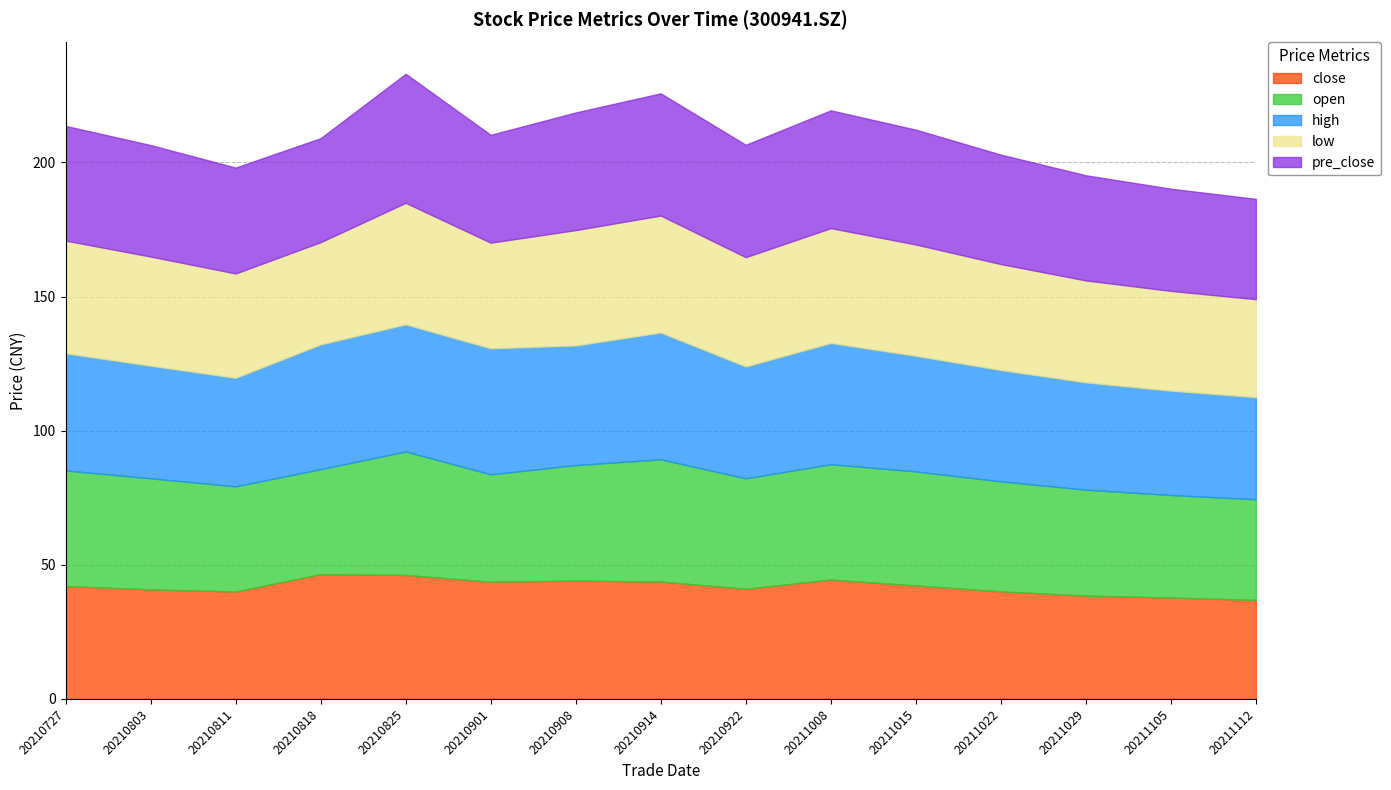

Reading left to right, transcribe all the data shown in this chart.

close: 42.0	40.8	40.0	46.5	46.2	43.7	44.1	43.8	41.0	44.5	42.3	40.1	38.5	37.8	36.9
open: 43.1	41.4	39.2	39.1	46.0	40.0	43.1	45.5	41.2	43.0	42.5	41.0	39.5	38.2	37.5
high: 43.7	42.0	40.4	46.5	47.4	47.0	44.6	47.3	41.7	45.2	43.1	41.5	40.0	38.9	38.1
low: 42.0	40.7	38.9	38.1	45.3	39.4	43.0	43.6	40.7	42.8	41.5	39.5	38.0	37.2	36.5
pre_close: 42.8	41.6	39.5	38.8	48.1	40.2	43.9	45.5	41.9	43.9	42.8	40.8	39.2	38.1	37.4